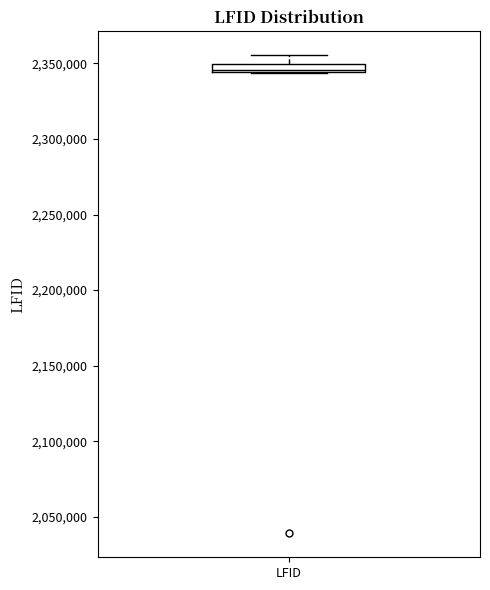

Where is the lower edge of the box for LFID on the y-axis? The values are not printed on the chart, so give them approximately, as read against the axis.

2345000